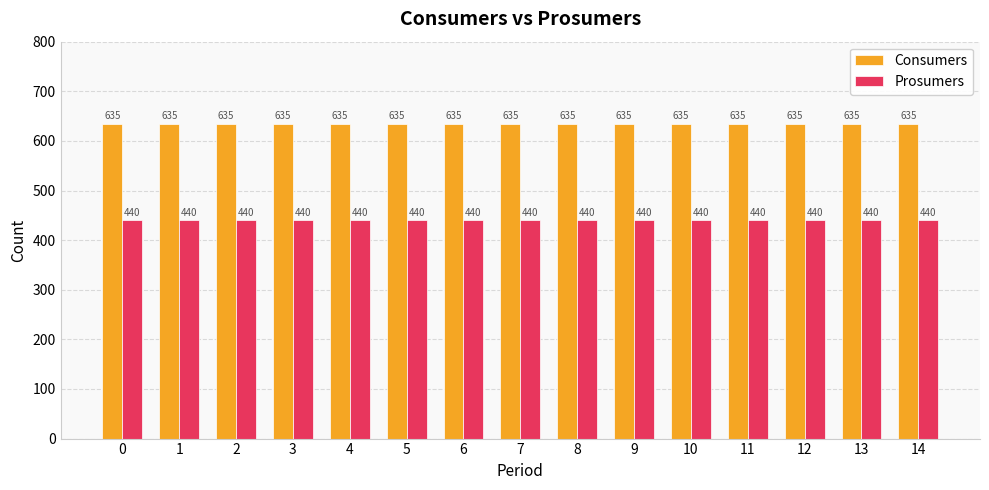

What is the average value of the Prosumers series?

440